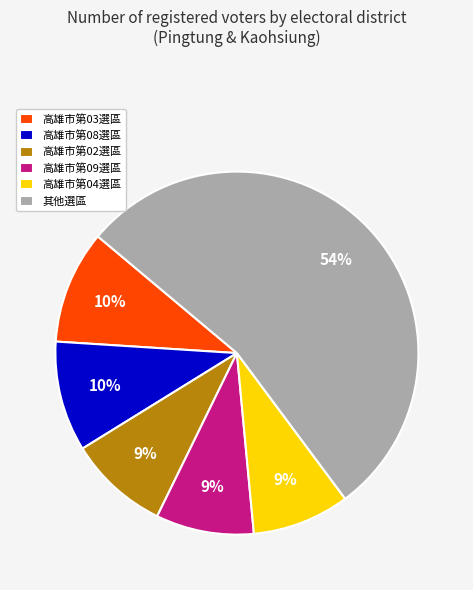

Combined, do 高雄市第08選區 and 高雄市第02選區 account for over 50%?

No